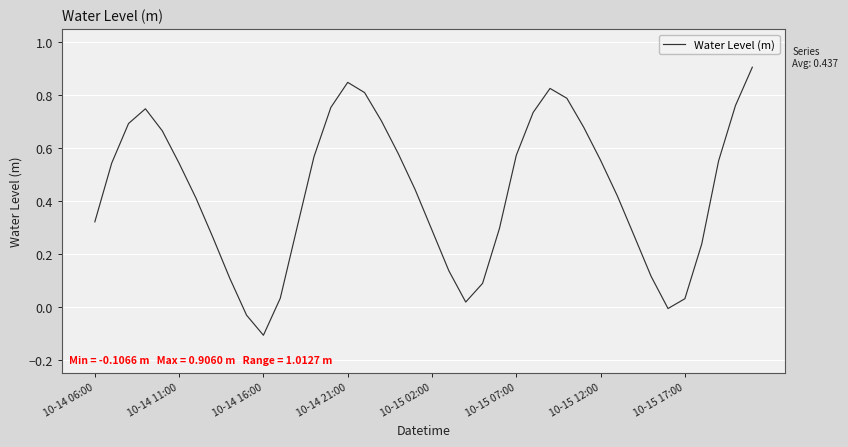

What is the difference between the maximum and minimum values?

1.0